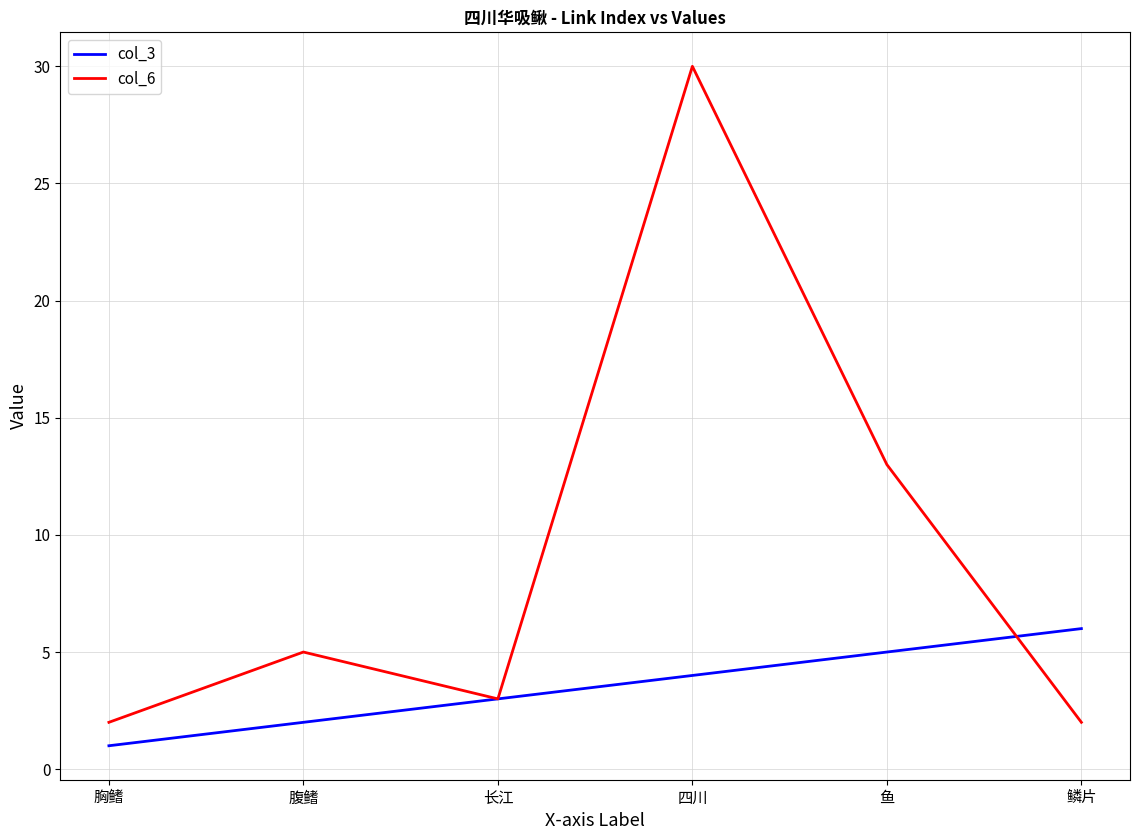

What is the average value of the col_6 series?

9